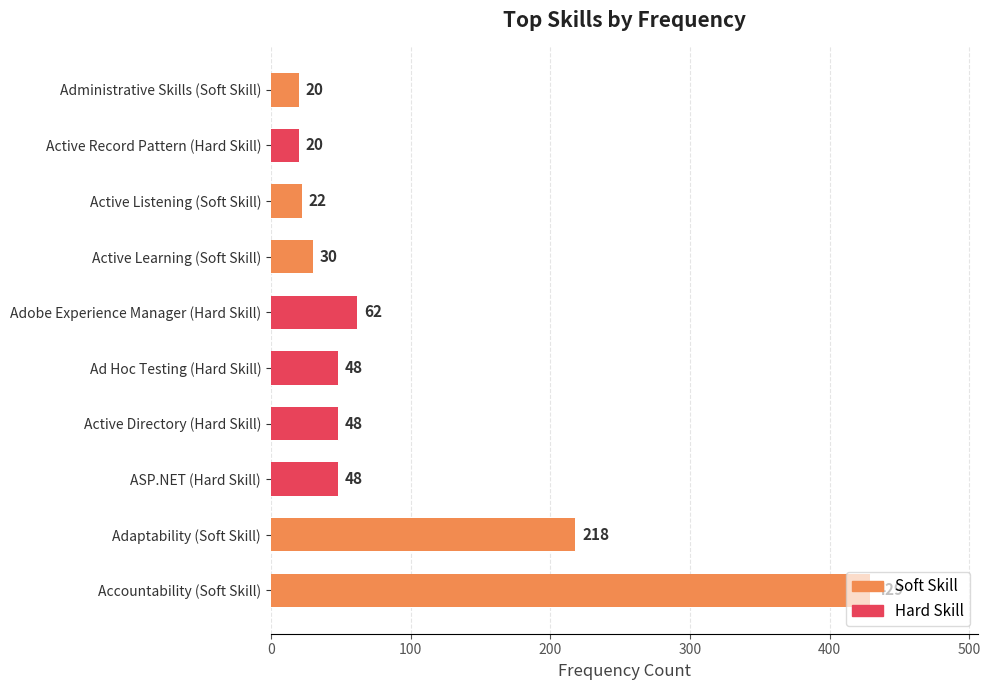

What are all the series names shown in the legend?

Hard Skill, Soft Skill